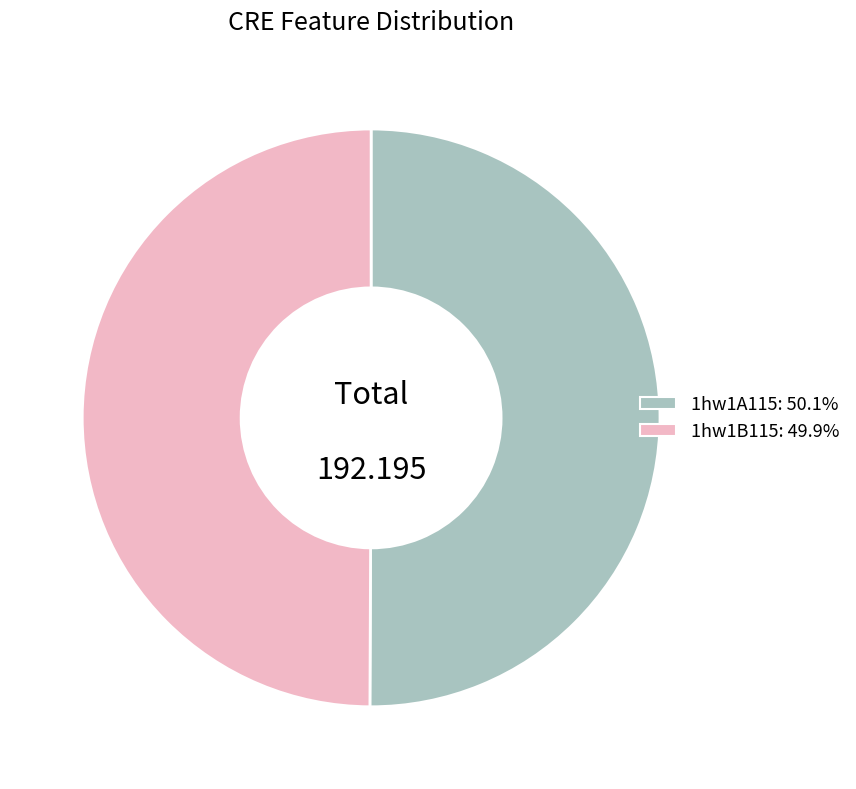

How many segments does this pie chart have?

2